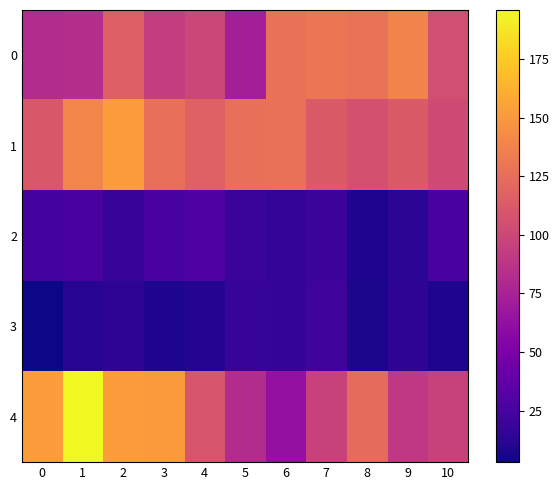

What is the difference between the highest and lowest values at 10?

97